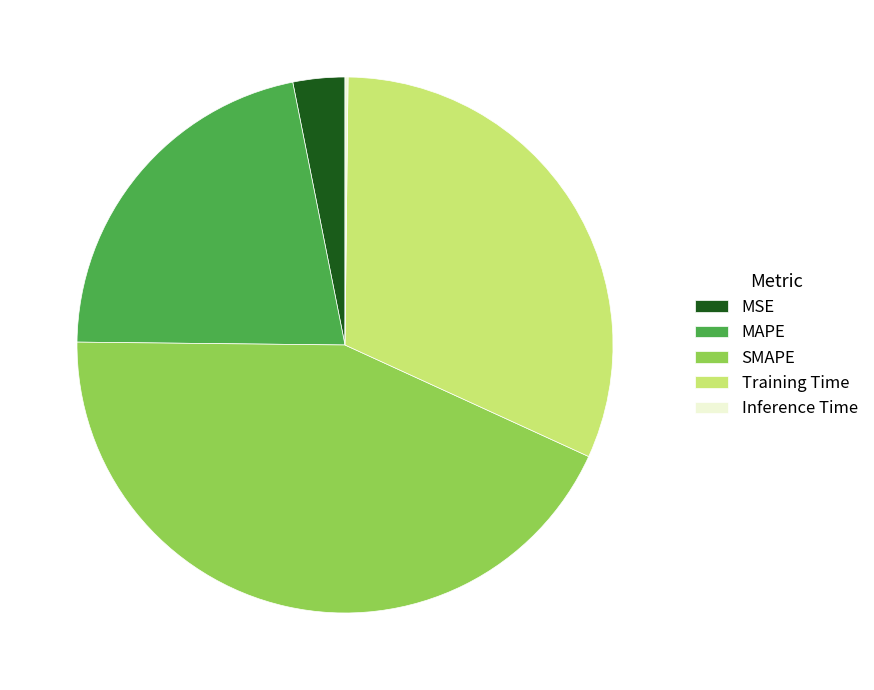

Which has a higher value, MSE or SMAPE?

SMAPE